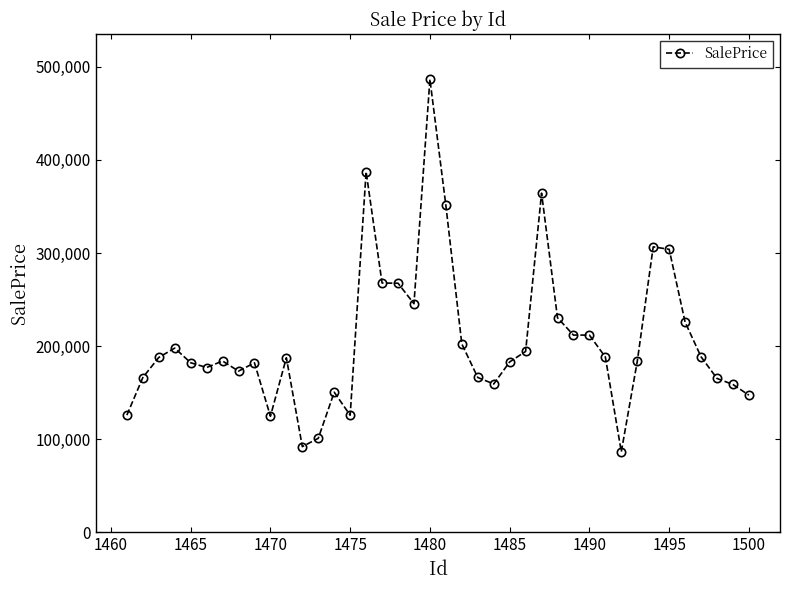

How many lines are shown in the chart?

1